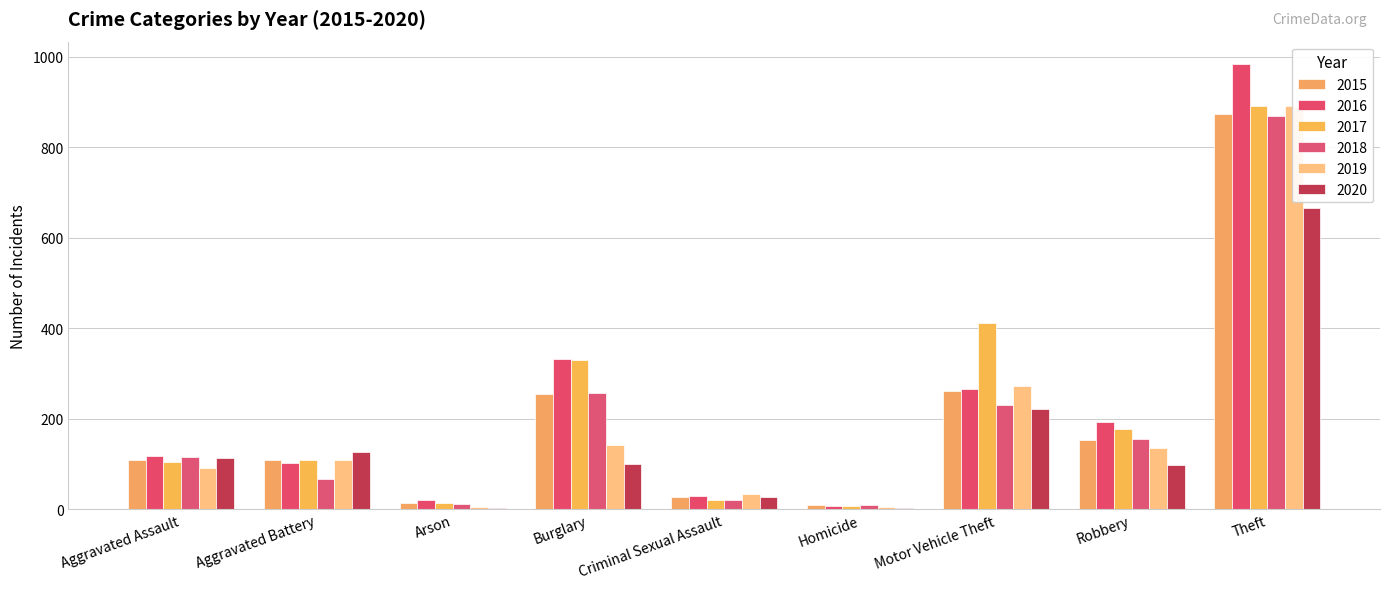

Reading left to right, transcribe all the data shown in this chart.

2015: Aggravated Assault=110	Aggravated Battery=108	Arson=13	Burglary=254	Criminal Sexual Assault=28	Homicide=9	Motor Vehicle Theft=261	Robbery=154	Theft=874
2016: Aggravated Assault=118	Aggravated Battery=102	Arson=20	Burglary=333	Criminal Sexual Assault=30	Homicide=7	Motor Vehicle Theft=265	Robbery=194	Theft=984
2017: Aggravated Assault=105	Aggravated Battery=108	Arson=14	Burglary=329	Criminal Sexual Assault=21	Homicide=8	Motor Vehicle Theft=411	Robbery=178	Theft=892
2018: Aggravated Assault=115	Aggravated Battery=67	Arson=12	Burglary=257	Criminal Sexual Assault=21	Homicide=10	Motor Vehicle Theft=231	Robbery=155	Theft=868
2019: Aggravated Assault=92	Aggravated Battery=108	Arson=5	Burglary=143	Criminal Sexual Assault=35	Homicide=5	Motor Vehicle Theft=273	Robbery=135	Theft=891
2020: Aggravated Assault=113	Aggravated Battery=126	Arson=4	Burglary=100	Criminal Sexual Assault=27	Homicide=2	Motor Vehicle Theft=222	Robbery=97	Theft=666